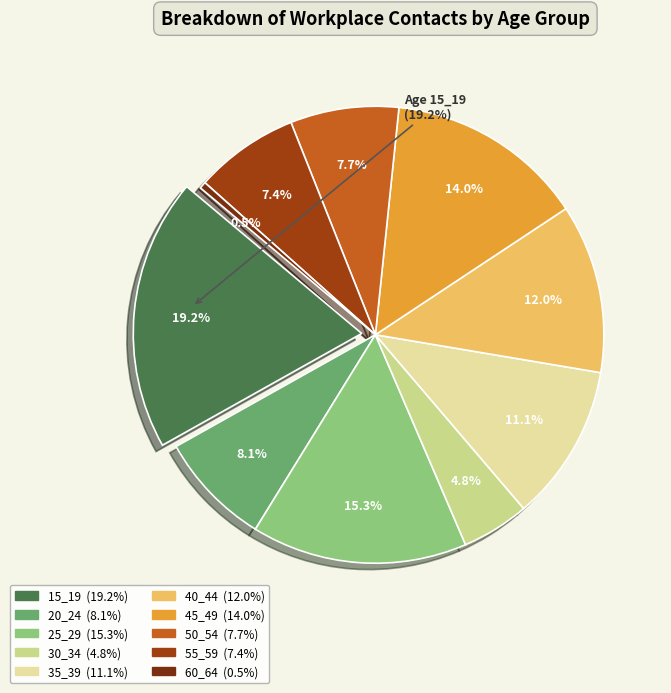

Is there a majority slice in this chart?

No